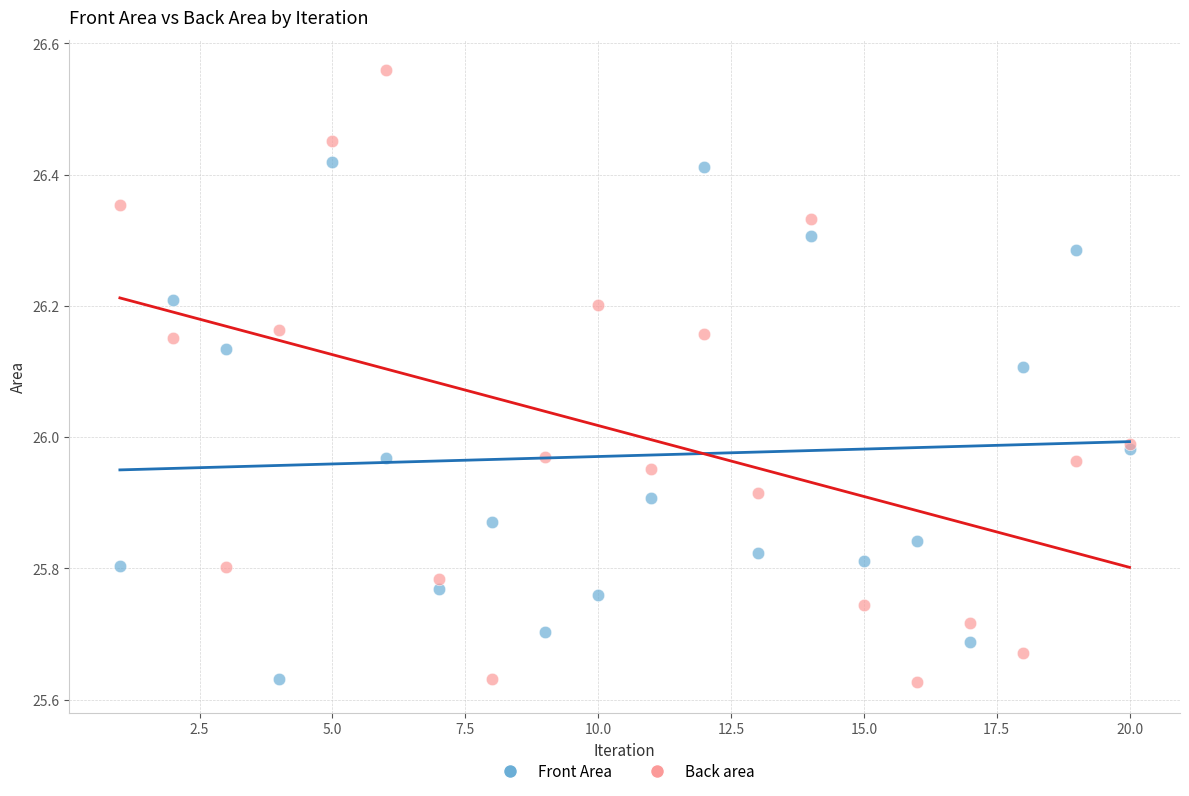

Which series reaches the maximum Y coordinate?

Back area